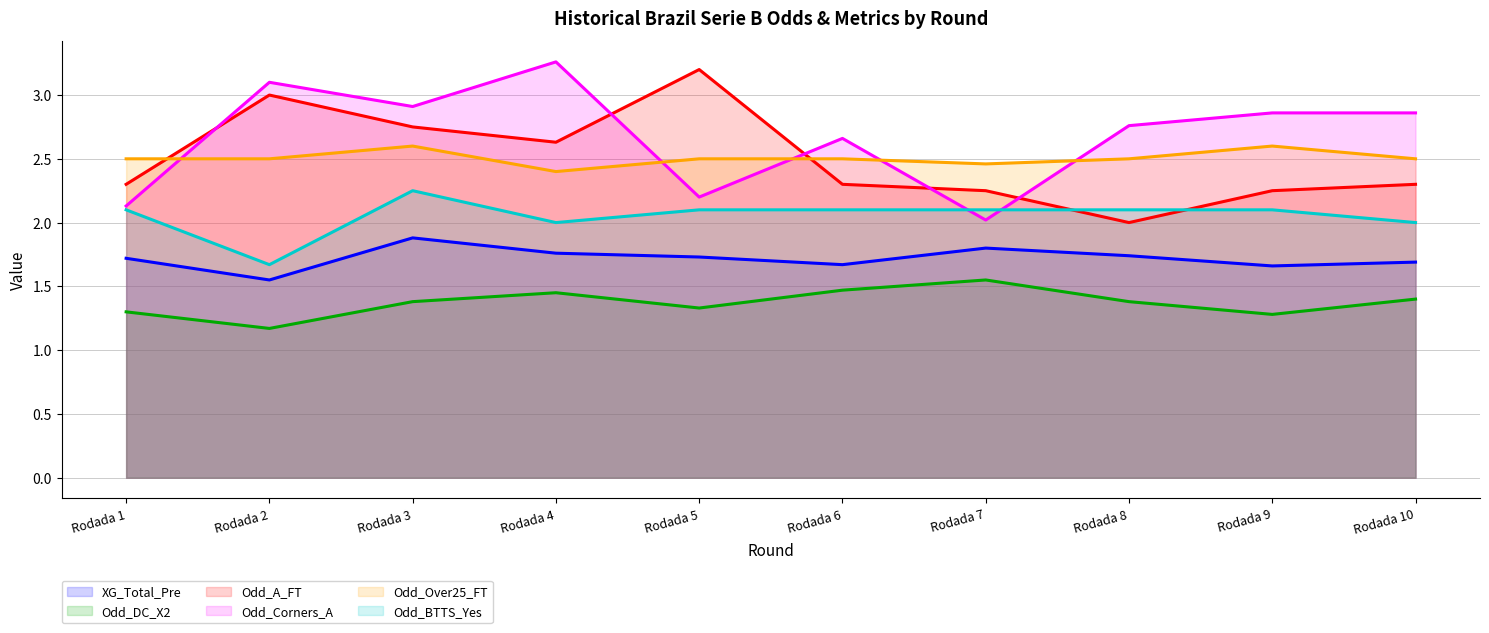

True or false: Odd_DC_X2 and XG_Total_Pre intersect in this chart.

False